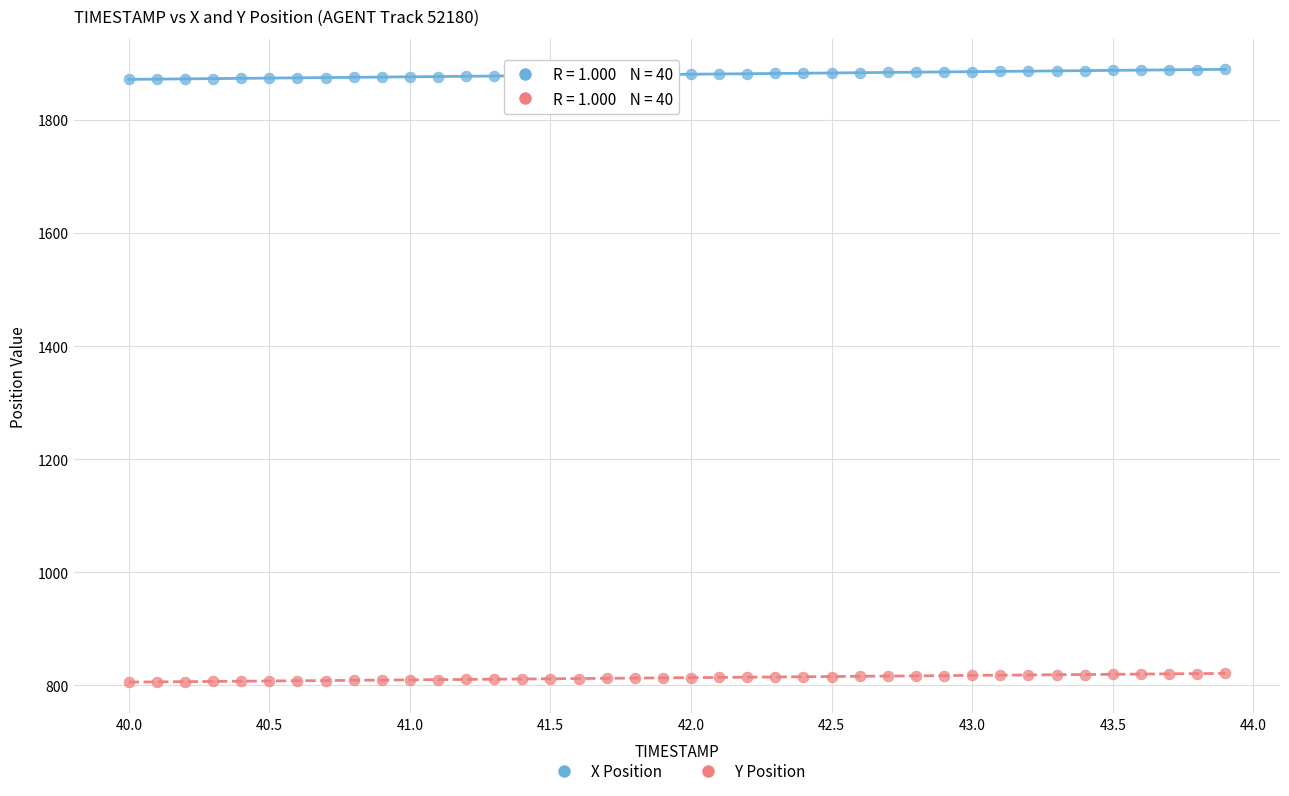

Which series contains the lowest Y value?

Y Position